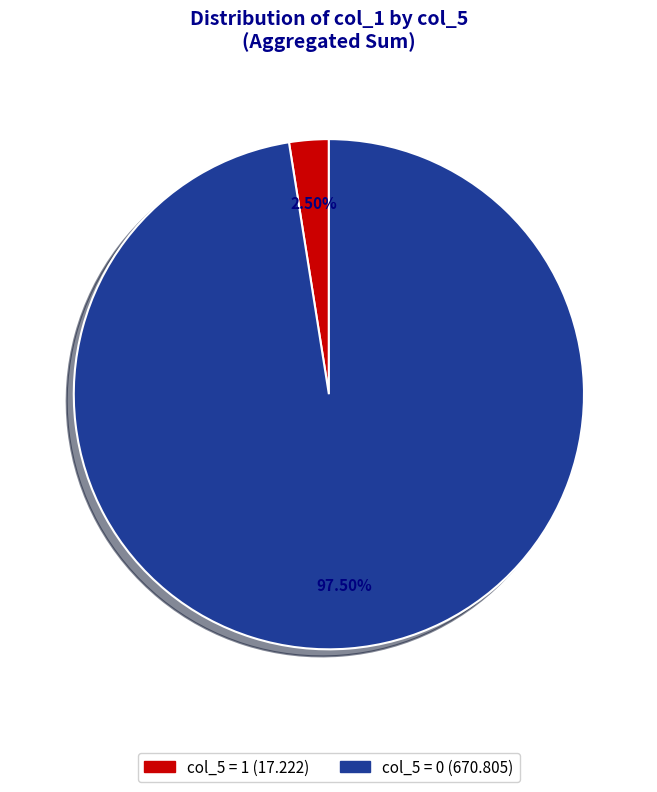

Does any single category account for the majority?

Yes